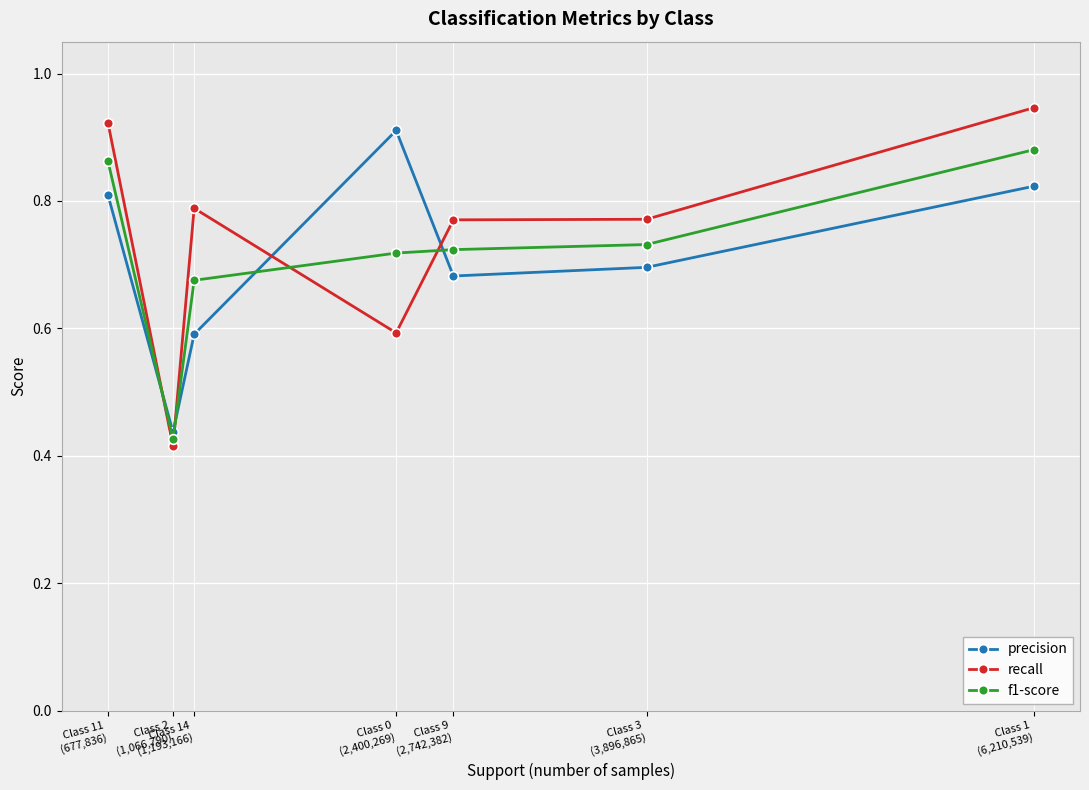

What is the sum of all f1-score values?

5.0